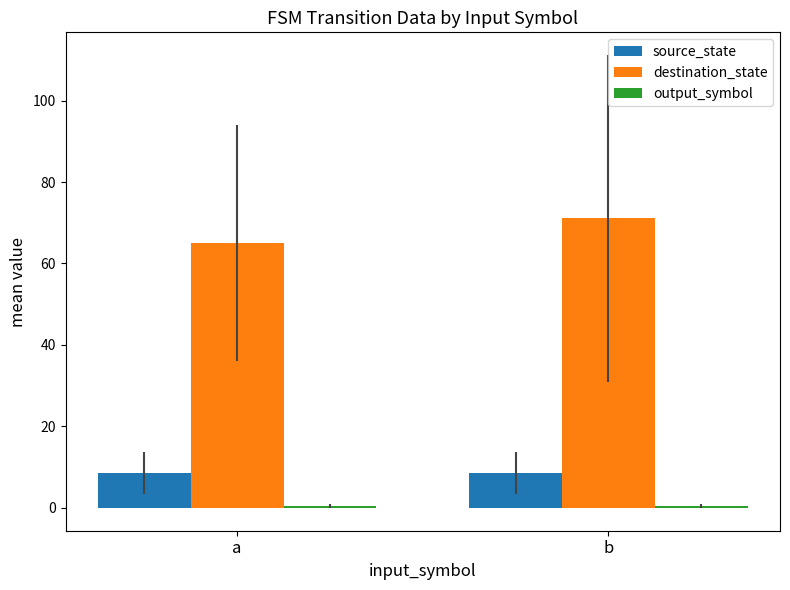

Which category has the highest value in the destination_state series?

b